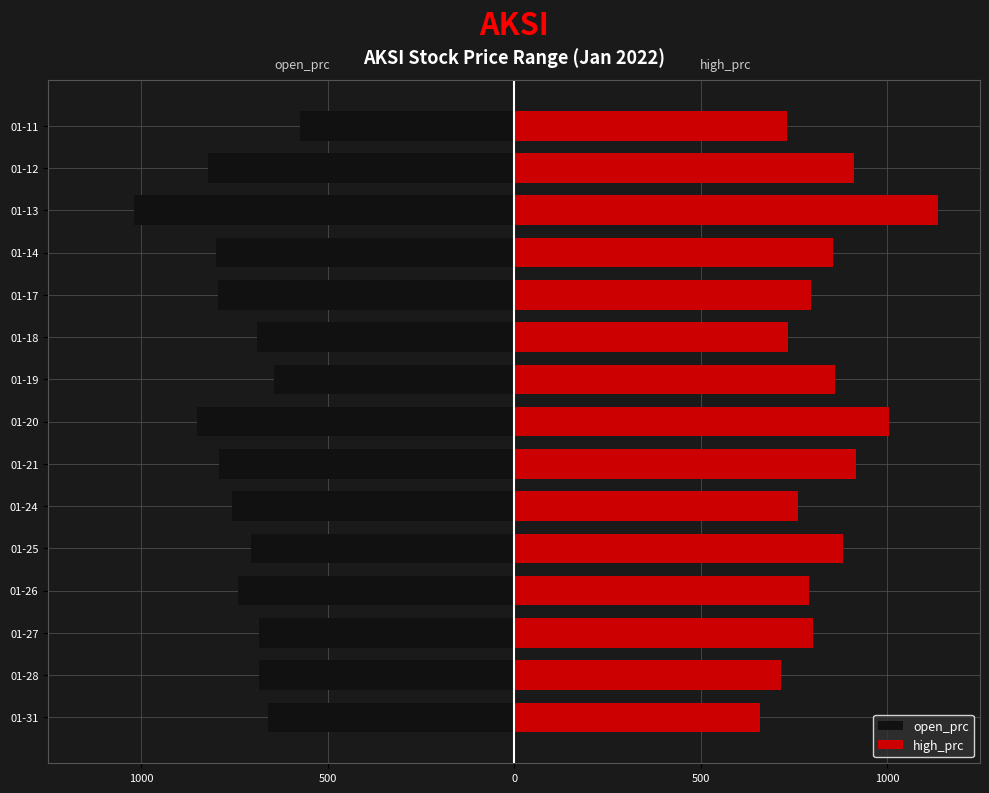

Reading left to right, what are all the values shown in this chart?

open_prc: -660	-685	-685	-740	-705	-755	-790	-850	-645	-690	-795	-800	-1020	-820	-575
high_prc: 660	715	800	790	880	760	915	1005	860	735	795	855	1135	910	730